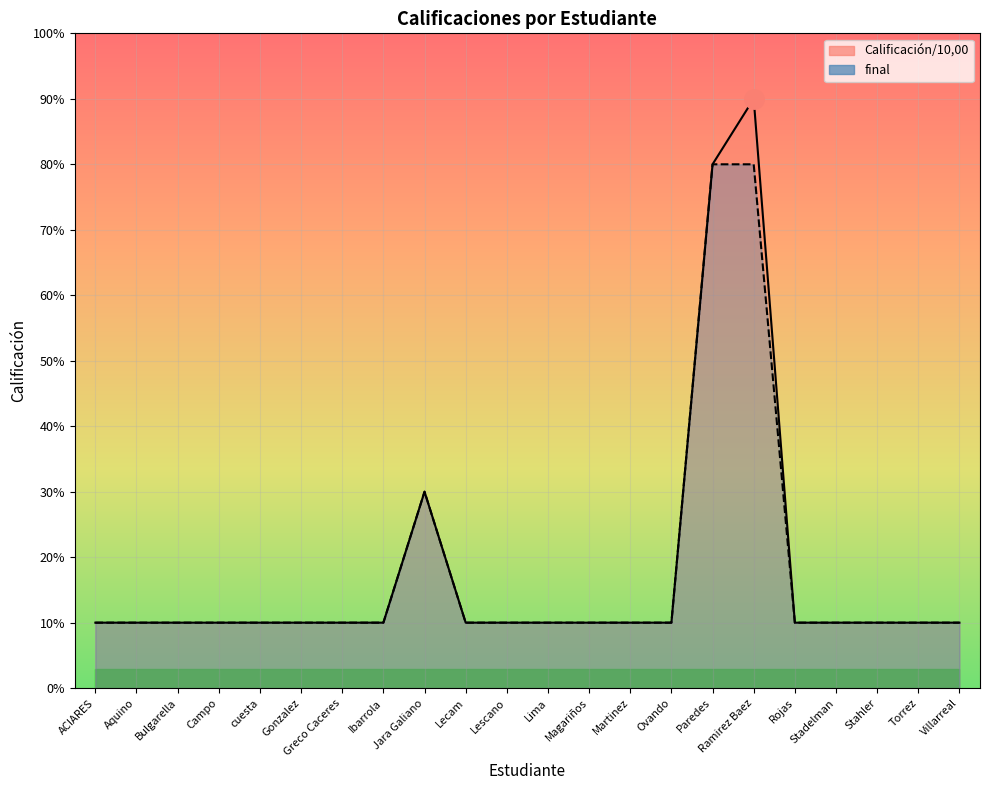

Reading left to right, list all the values displayed in this chart.

Calificación/10,00: 1	1	1	1	1	1	1	1	3	1	1	1	1	1	1	8	9	1	1	1	1	1
final: 1	1	1	1	1	1	1	1	3	1	1	1	1	1	1	8	8	1	1	1	1	1